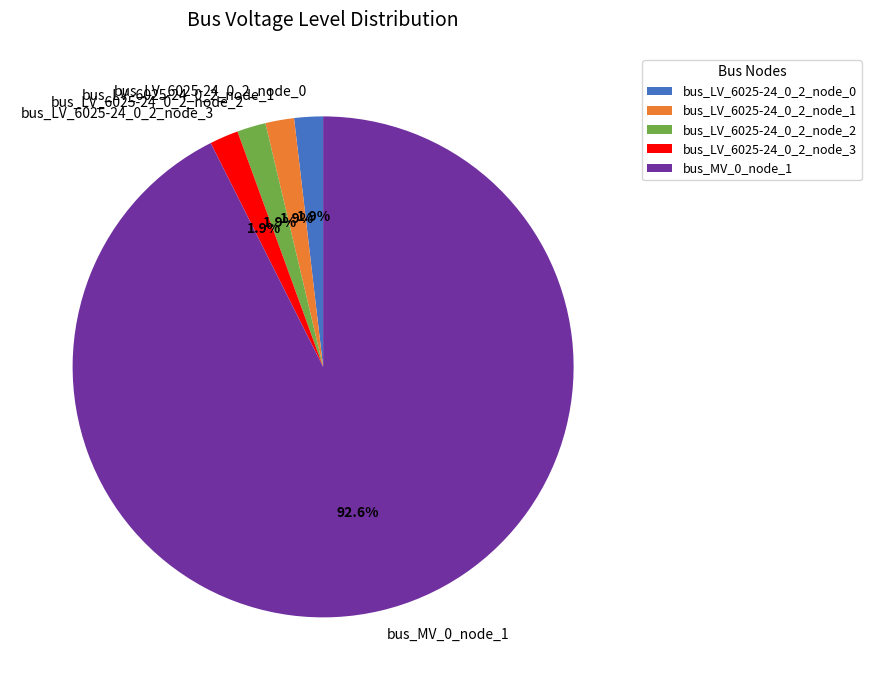

How much of the chart is everything except bus_LV_6025-24_0_2_node_3?

98.1%